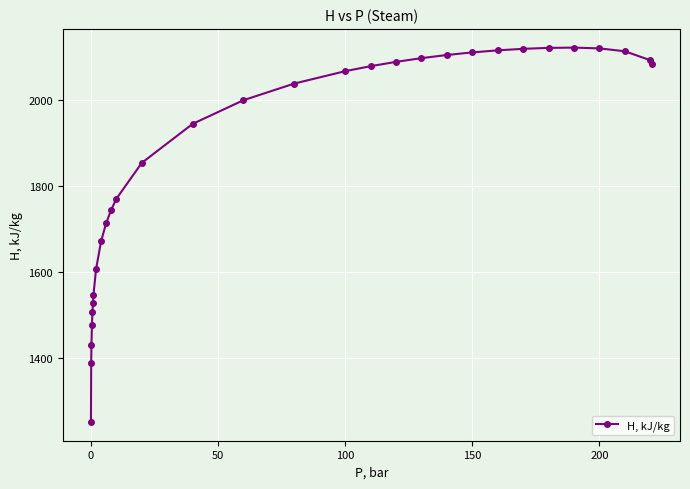

What is the value of the 15th point from the left?

1999.3